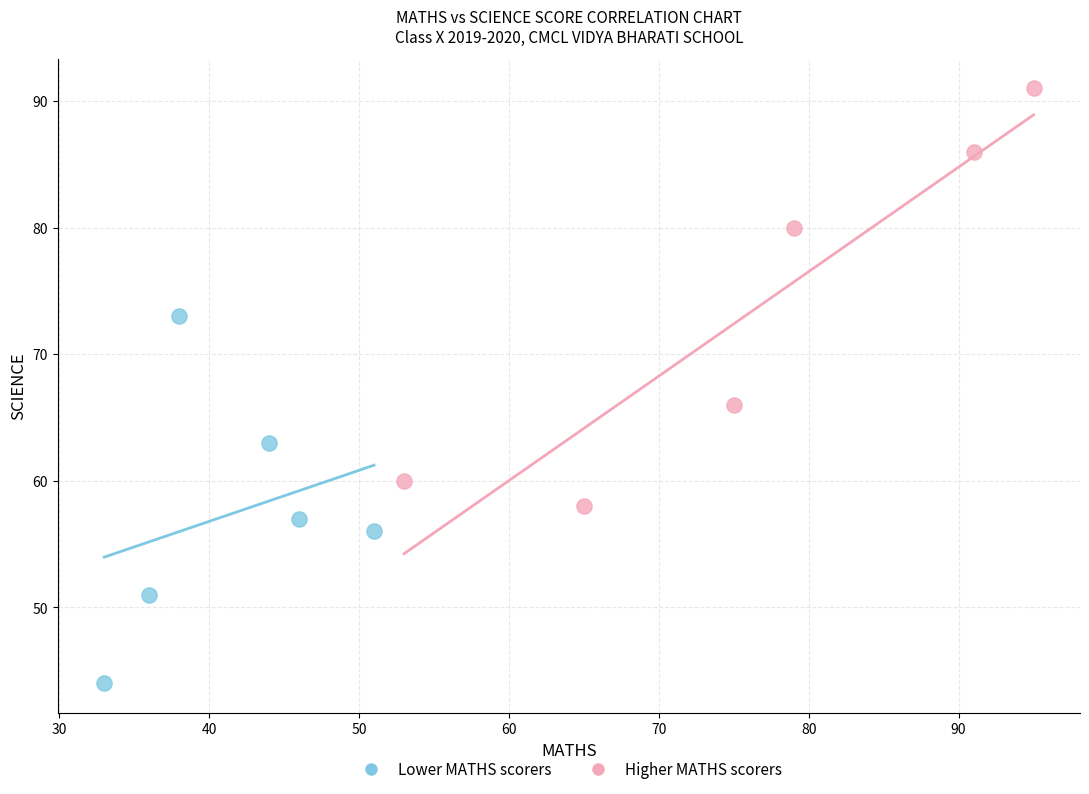

What are all the series names shown in the legend?

Lower MATHS scorers, Higher MATHS scorers